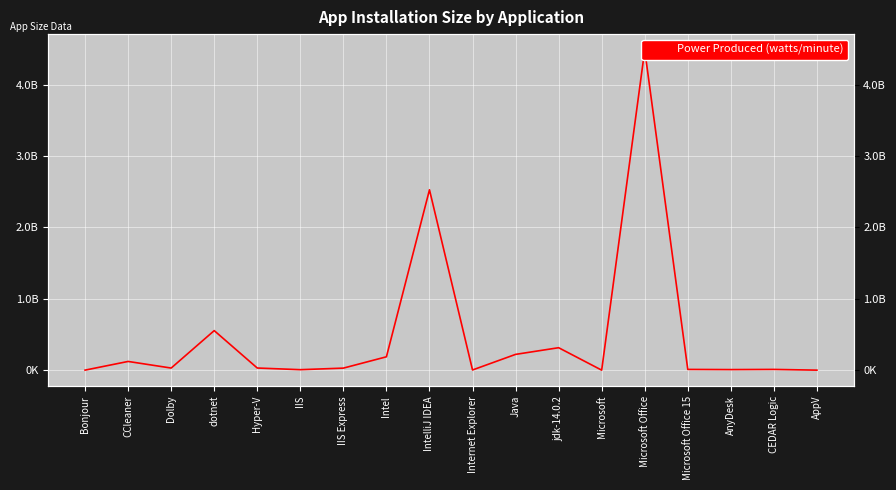

At which category does the data reach its first local peak?

CCleaner